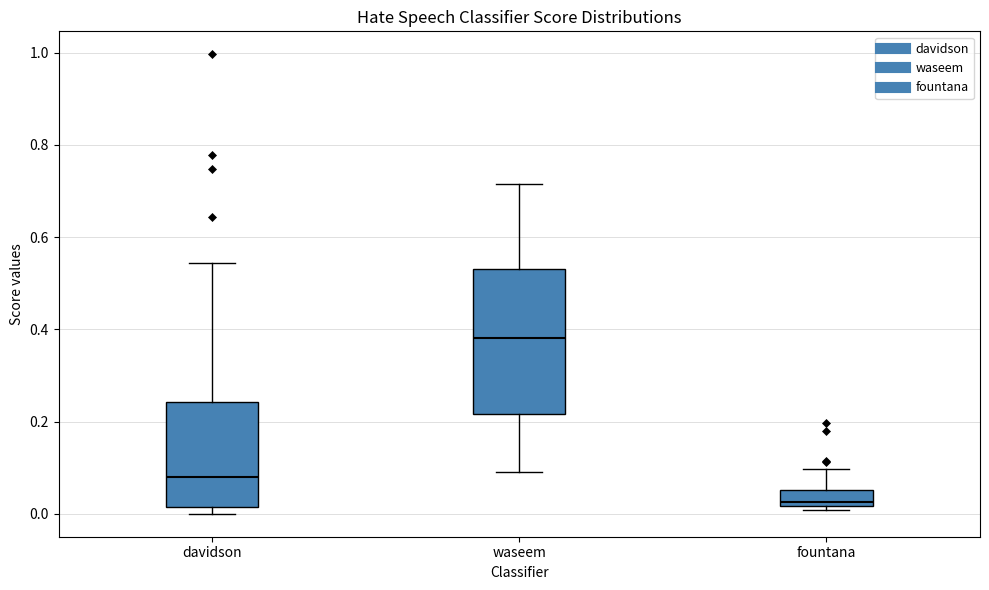

Which box's median line is the lowest?

fountana